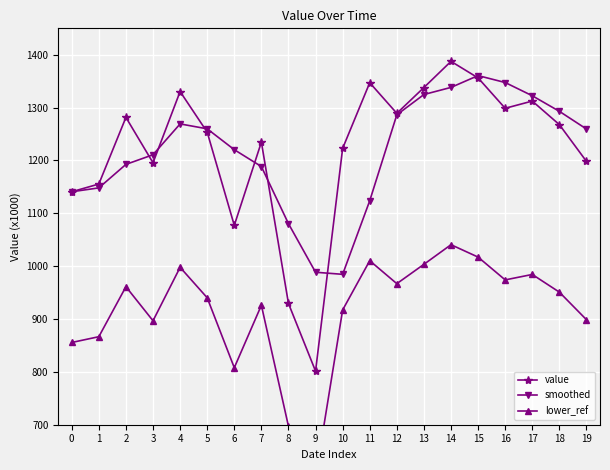

What is the smallest value displayed?

601050.0